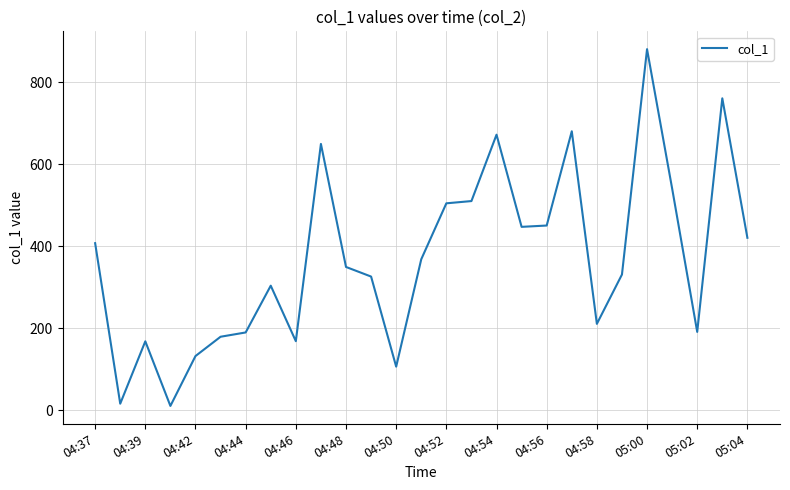

What is the greatest value displayed?

880.3